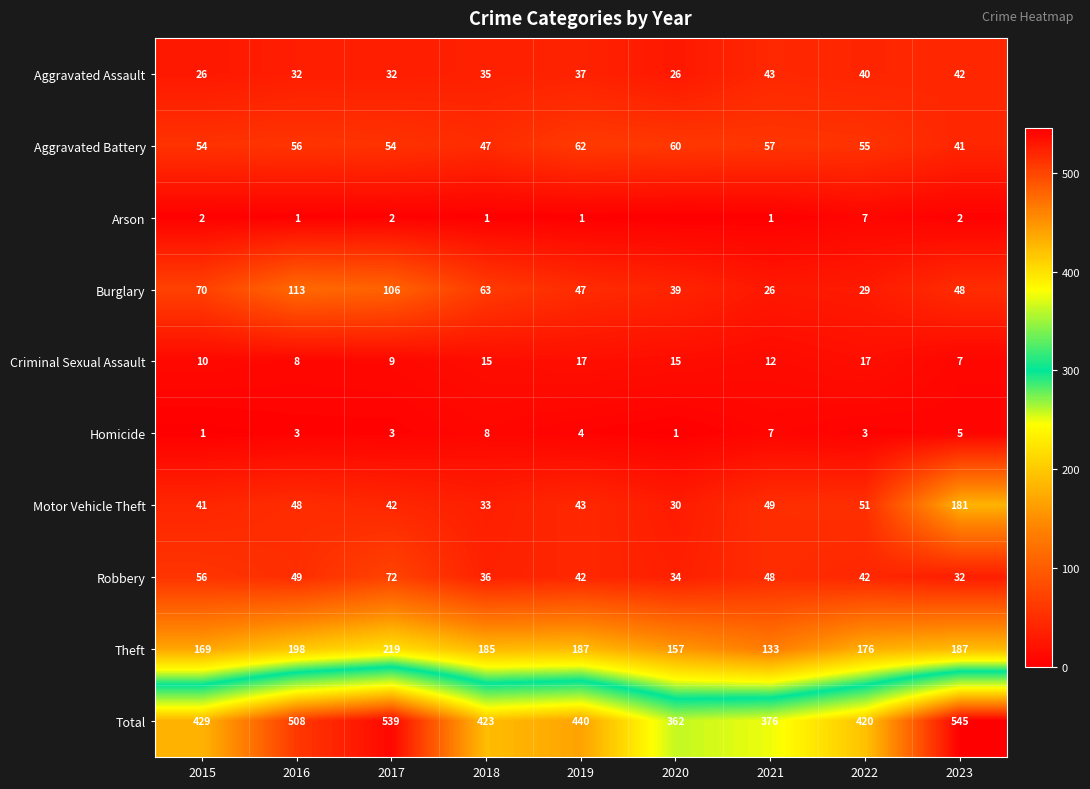

How many values in the Total series are below 429?

4